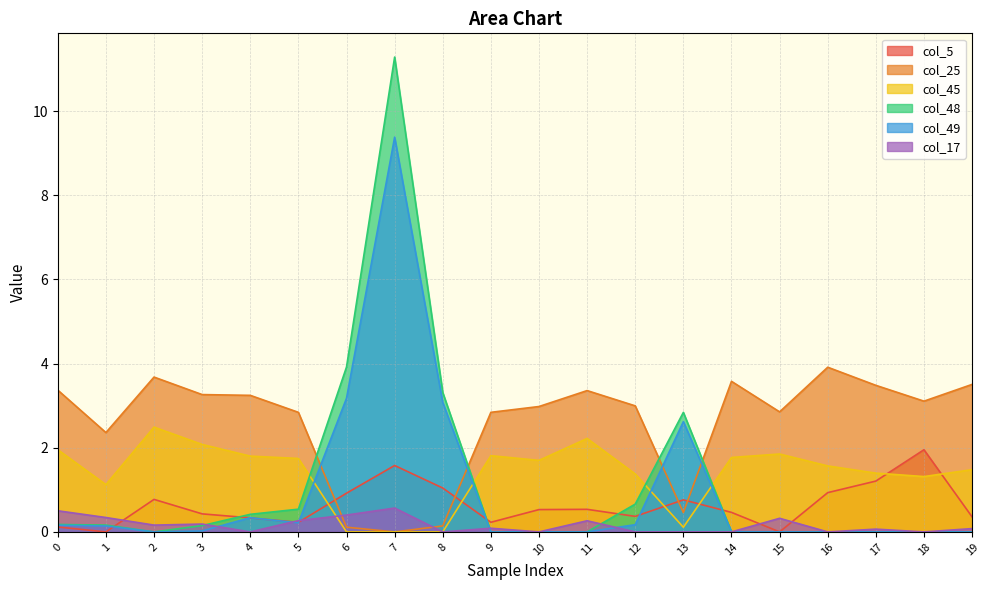

The value of col_48 at 8 is 3.3. True or false?

True